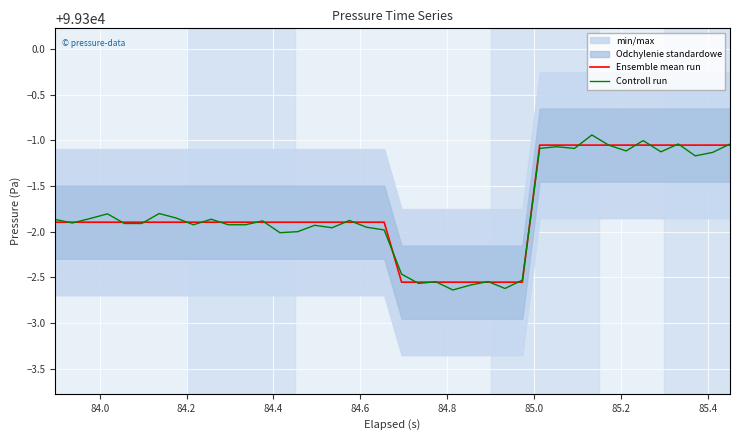

True or false: Controll run has more than 2 points higher than both neighbors.

True